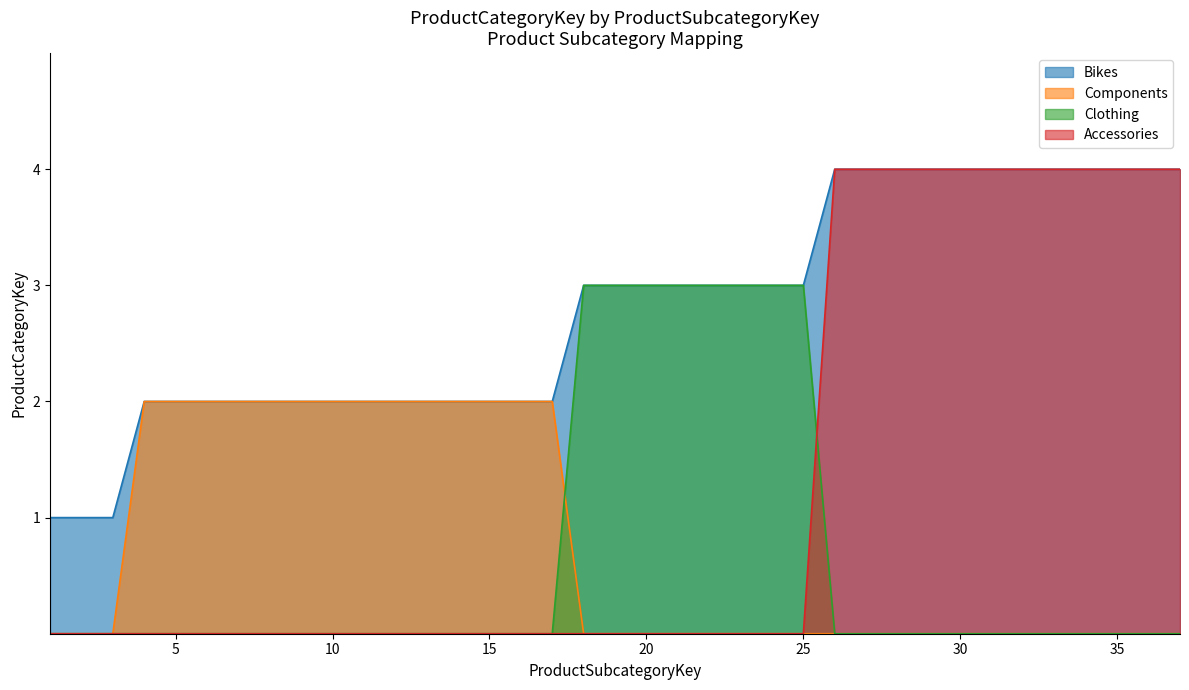

The value of Components at 34 is 1. True or false?

False